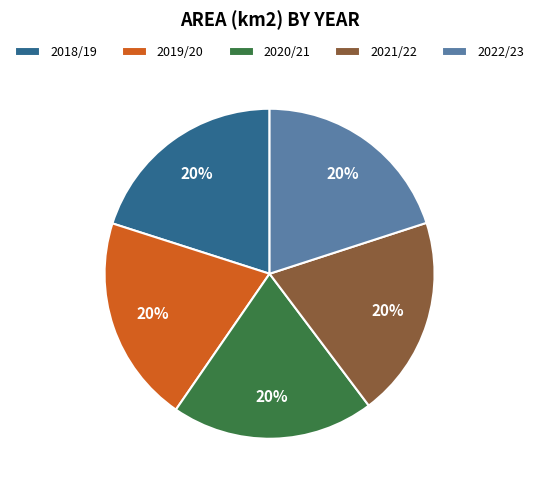

Combined, do 2019/20 and 2018/19 account for over 50%?

No